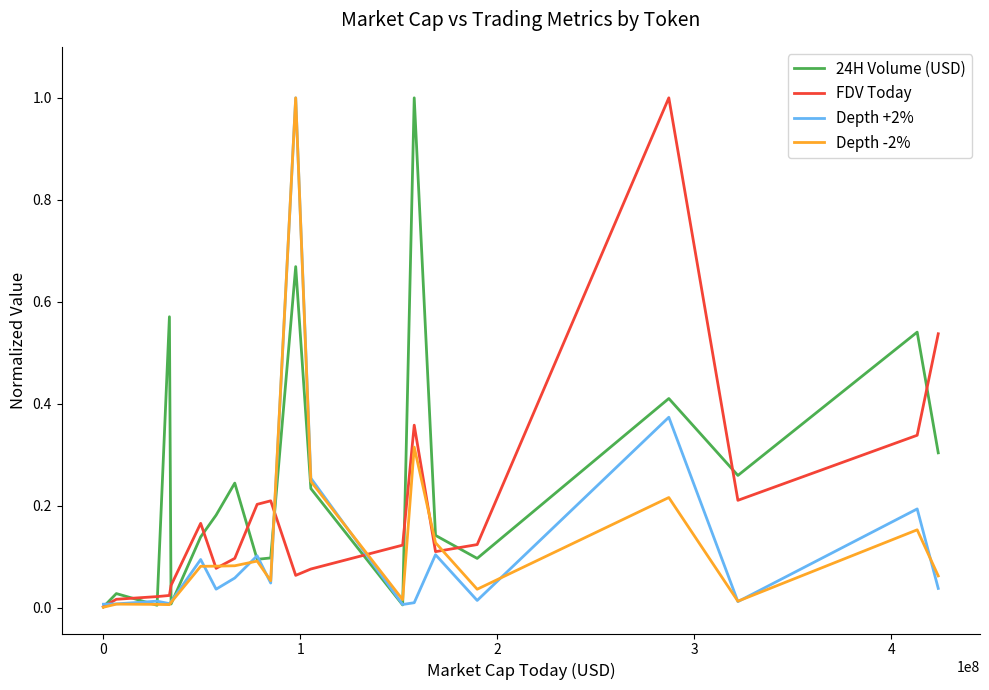

What is the highest value of the 24H Volume (USD) series?

1.0